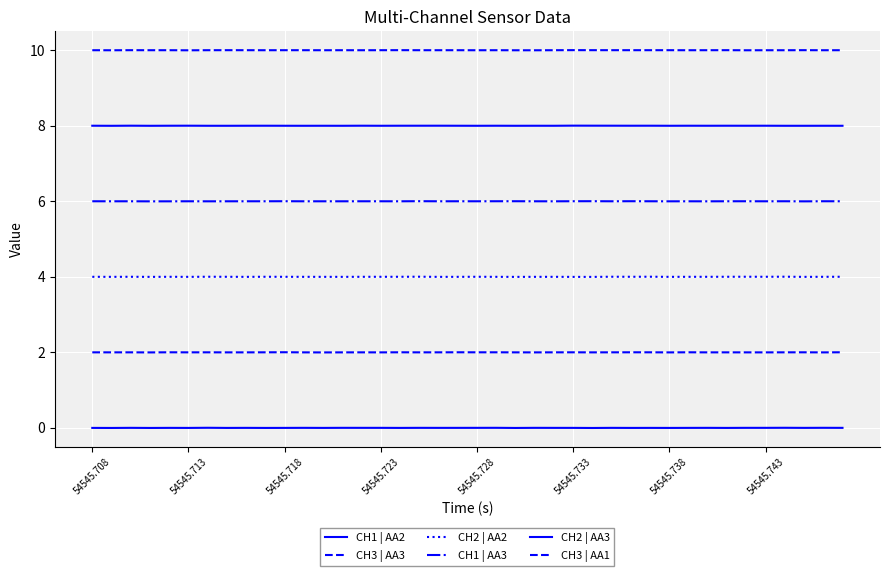

How many distinct data groups are displayed?

6